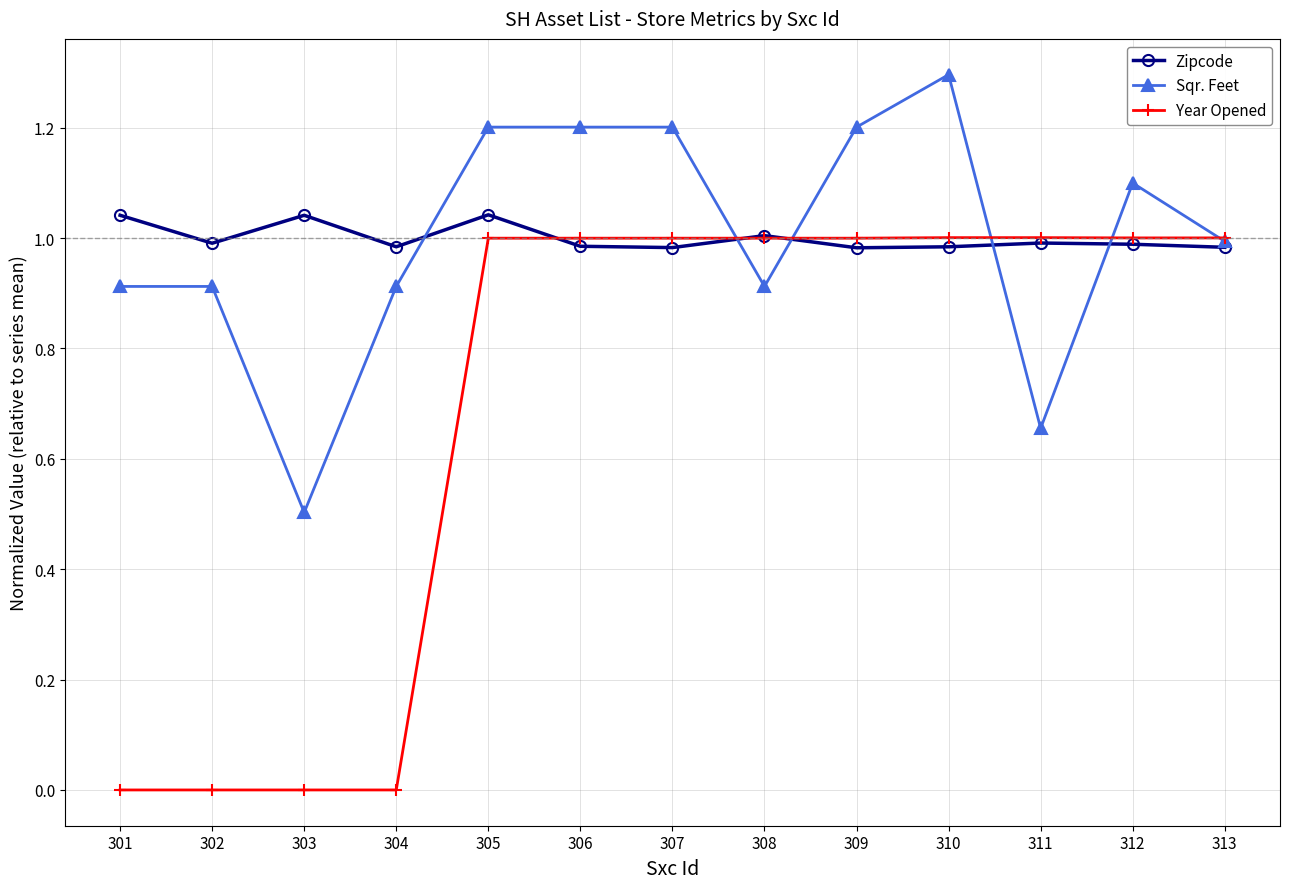

What is the sum of all Sqr. Feet values?

13.0